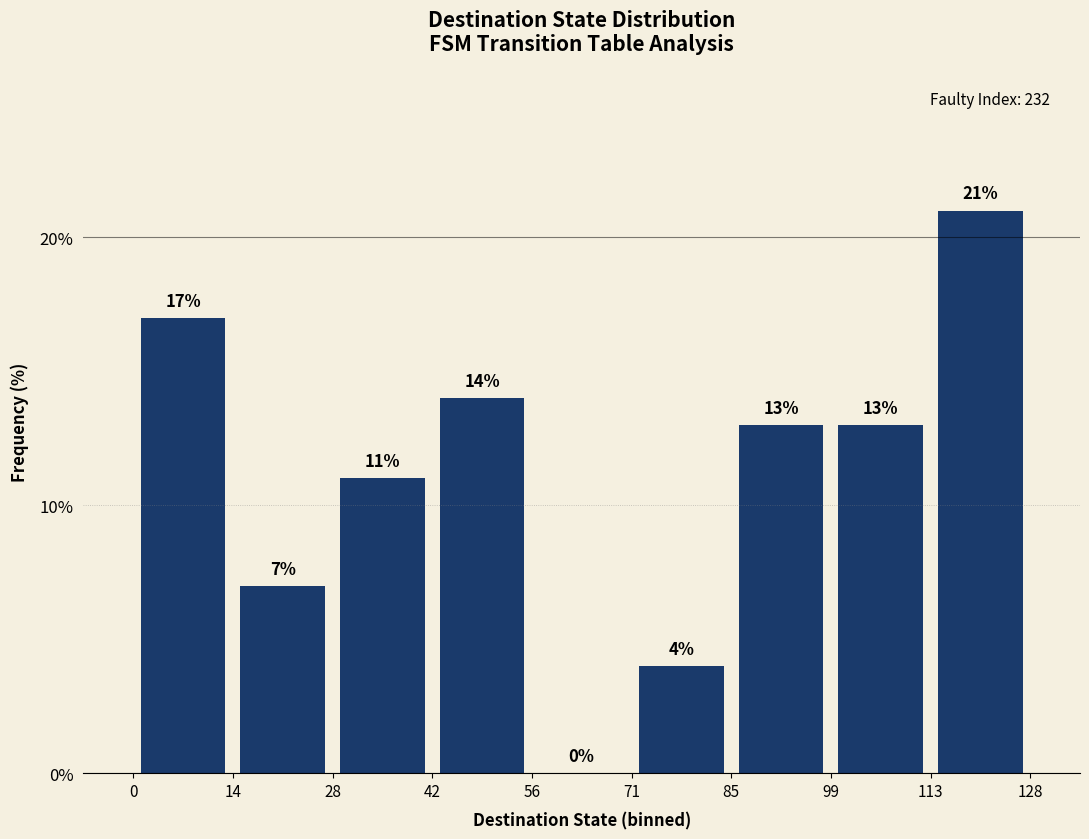

Reading left to right, list every bar in this chart as the range it spans on the x-axis followed by its height.

0 to 14: 17
14 to 28: 7
28 to 42: 11
42 to 56: 14
56 to 71: 0
71 to 85: 4
85 to 99: 13
99 to 113: 13
113 to 128: 21